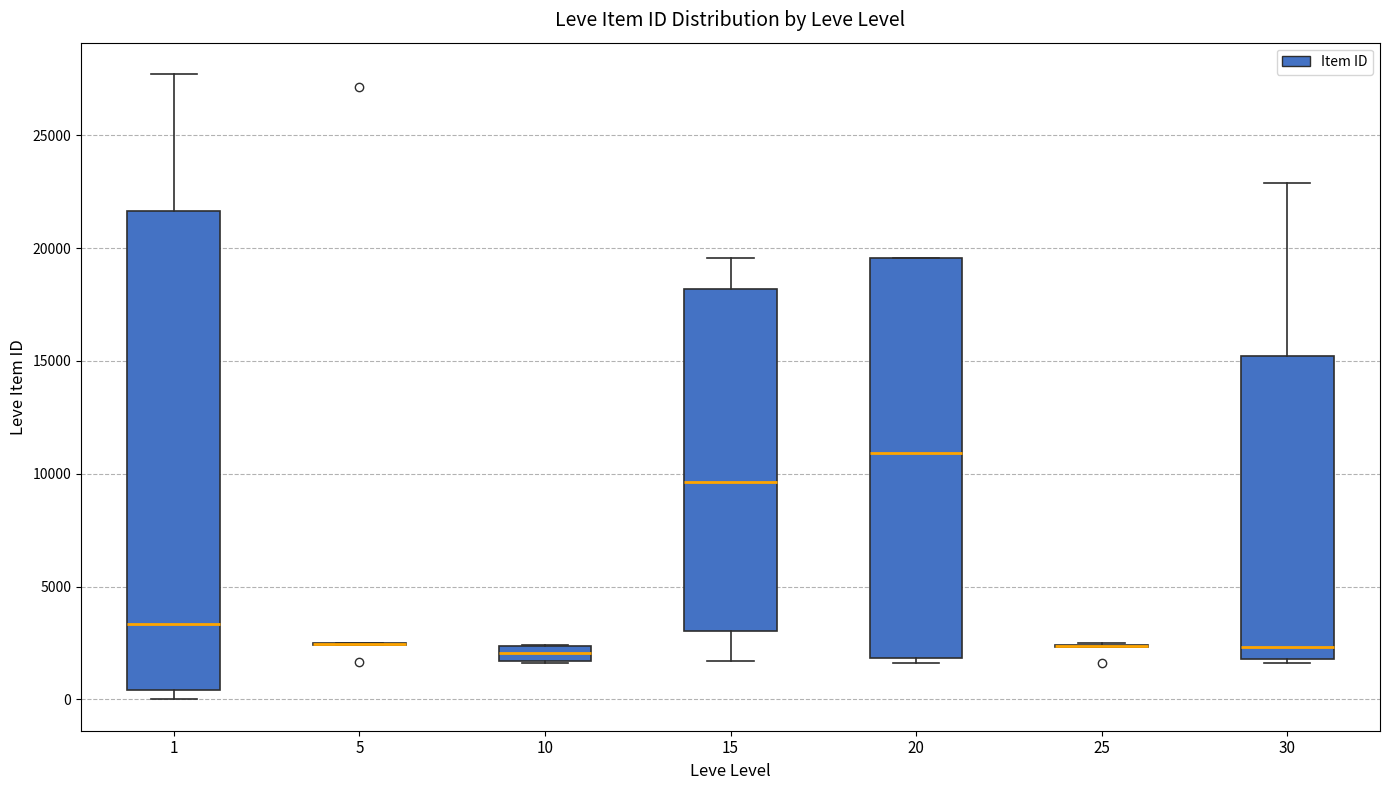

Which box is the tallest, from its lower edge to its upper edge?

1